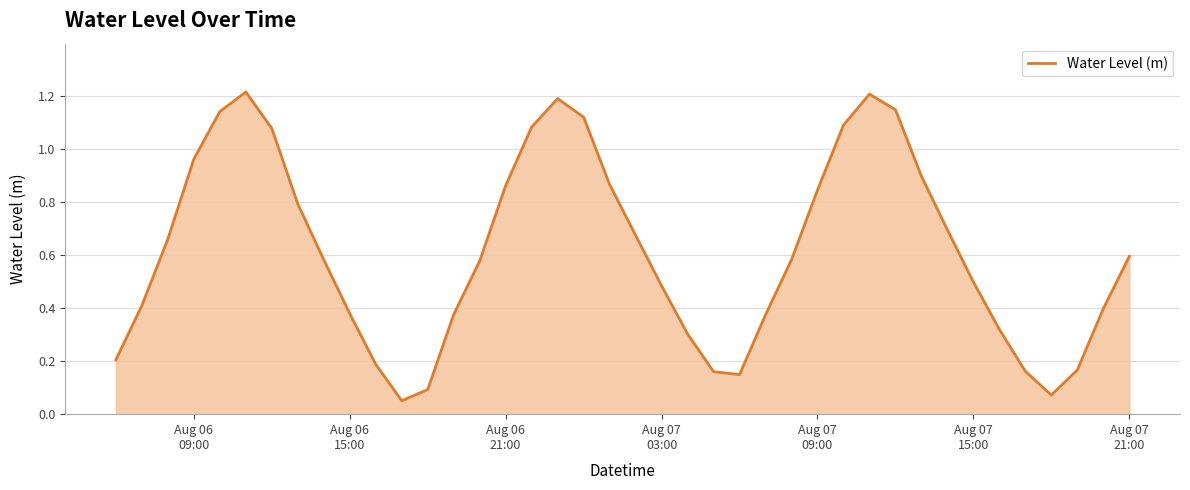

How many lines are shown in the chart?

1